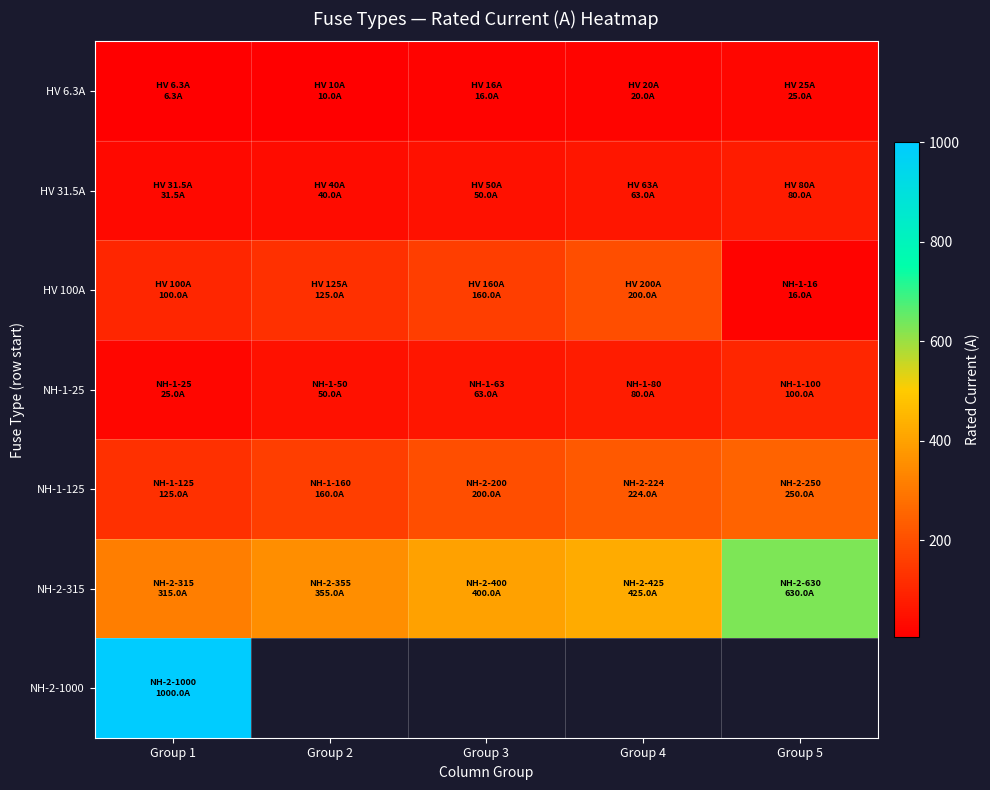

At Group 5, list the series in order from smallest to largest.

HV 100A, HV 6.3A, HV 31.5A, NH-1-25, NH-1-125, NH-2-315, NH-2-1000